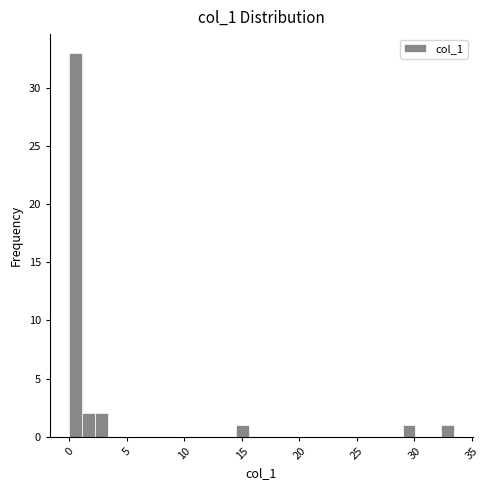

Around what value on the x-axis is the tallest bar? Give the approximate position of its centre, as read against the axis.

0.5